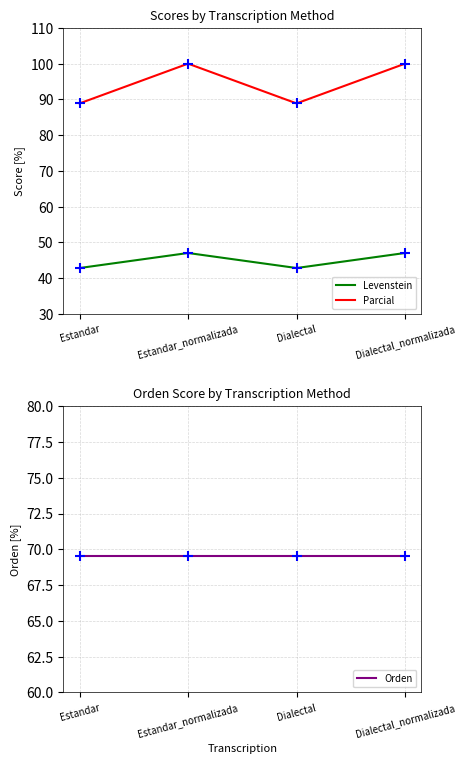

At how many categories does at least one series exceed 57?

4